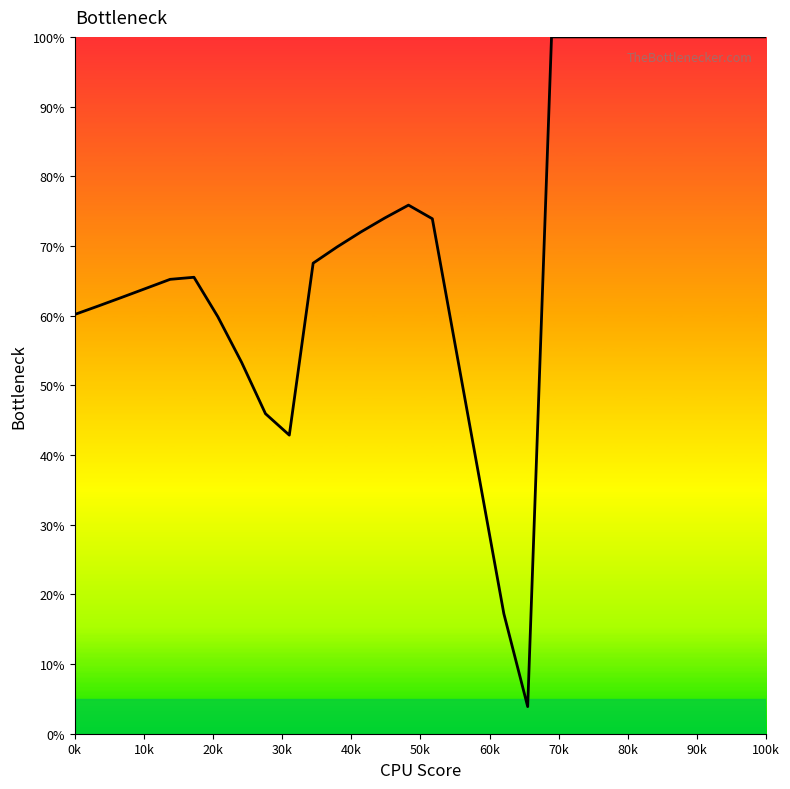

What is the minimum value shown in the chart?

3.9